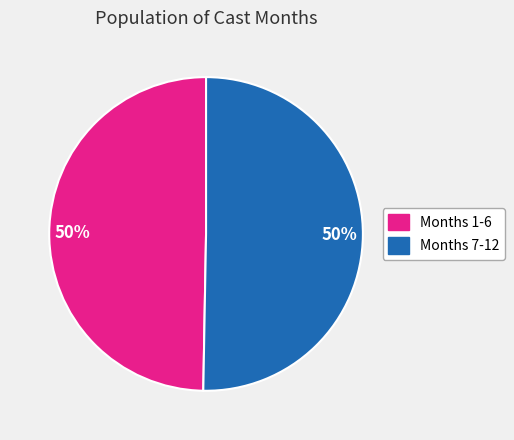

How many slices are in this pie chart?

2